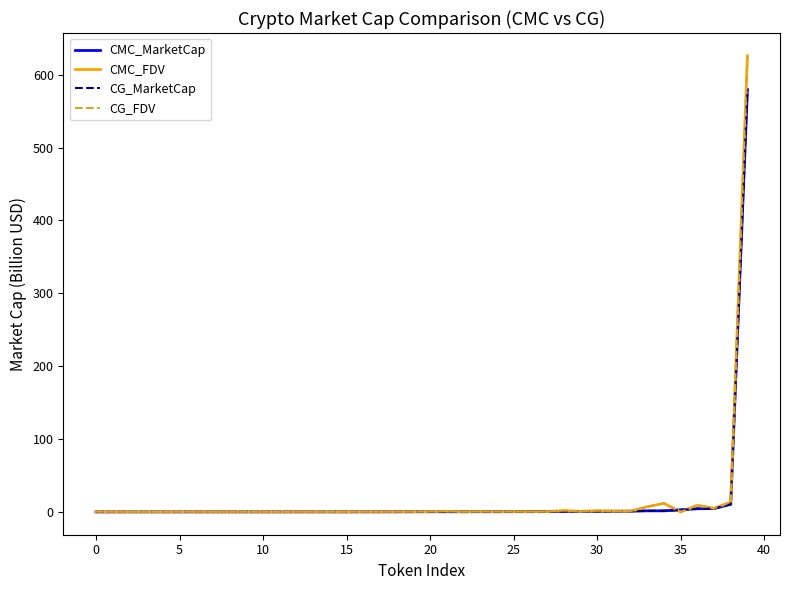

Which series has the largest range (max minus min)?

CMC_FDV